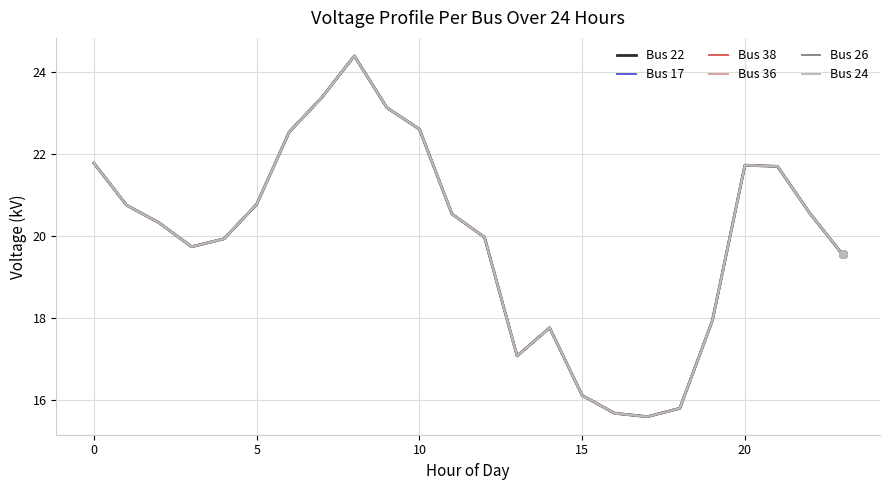

What are all the series names shown in the legend?

Bus 22, Bus 17, Bus 38, Bus 36, Bus 26, Bus 24